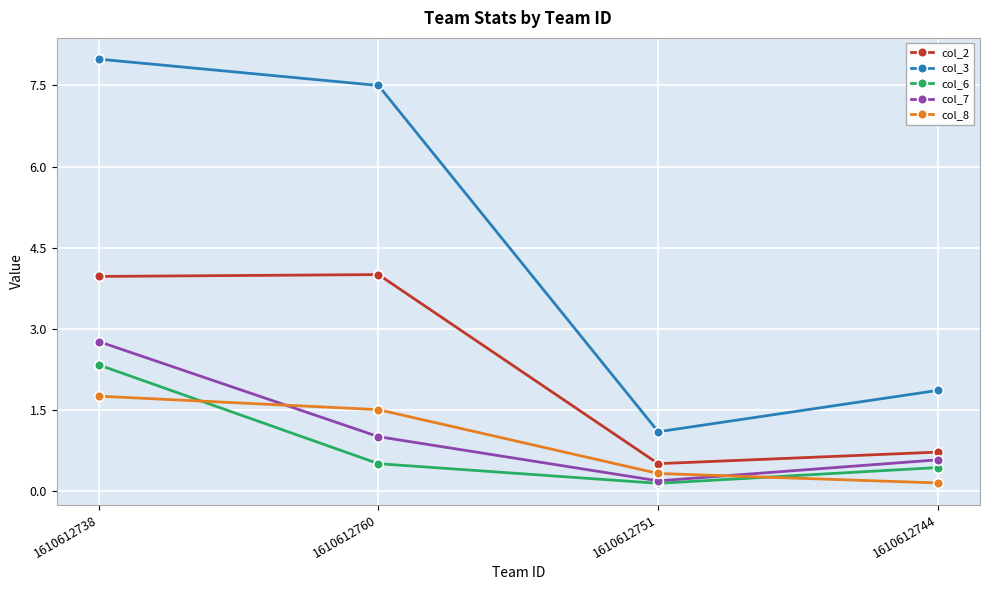

What position from the left is 1610612751?

3